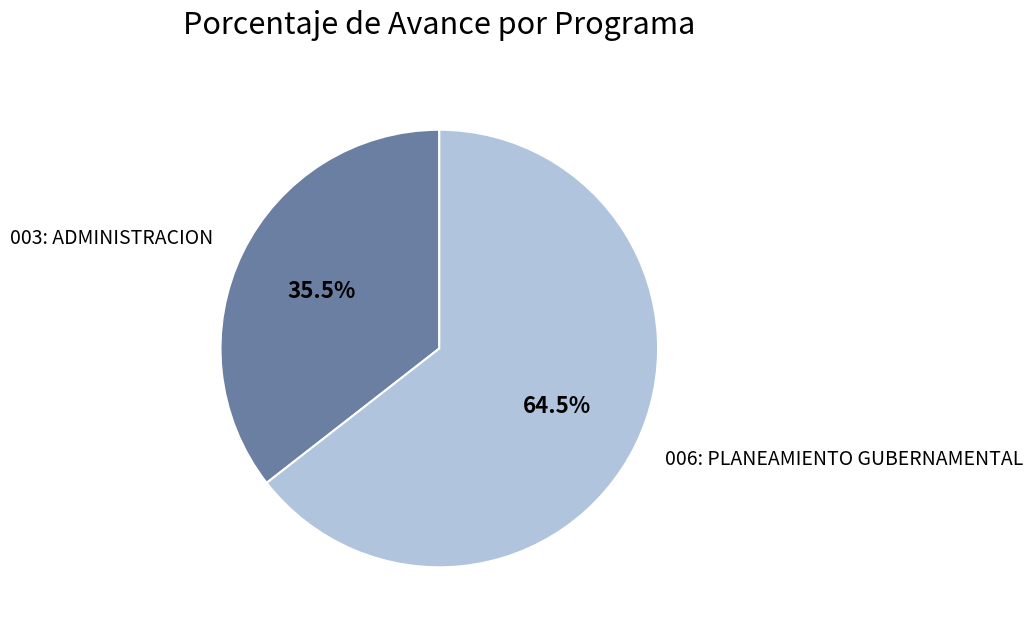

Combined, do 006: PLANEAMIENTO GUBERNAMENTAL and 003: ADMINISTRACION account for over 50%?

Yes